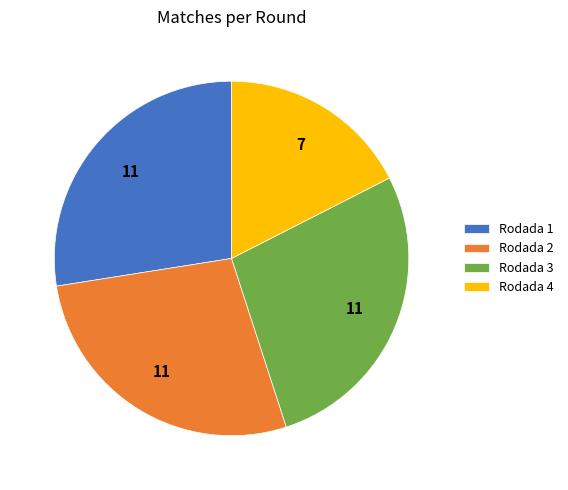

Is the sum of Rodada 3 and Rodada 1 greater than half?

Yes